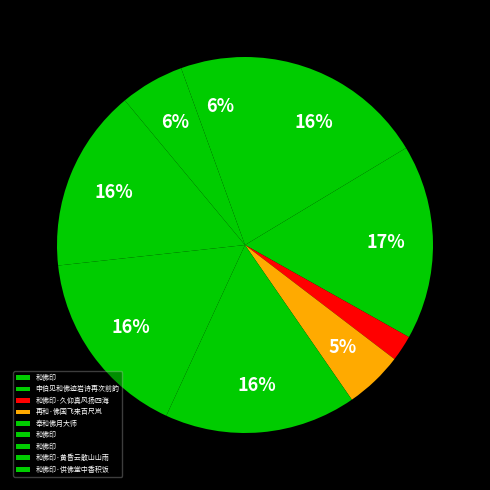

Which category has the biggest portion of the pie?

申伯见和佛迹岩诗再次前韵